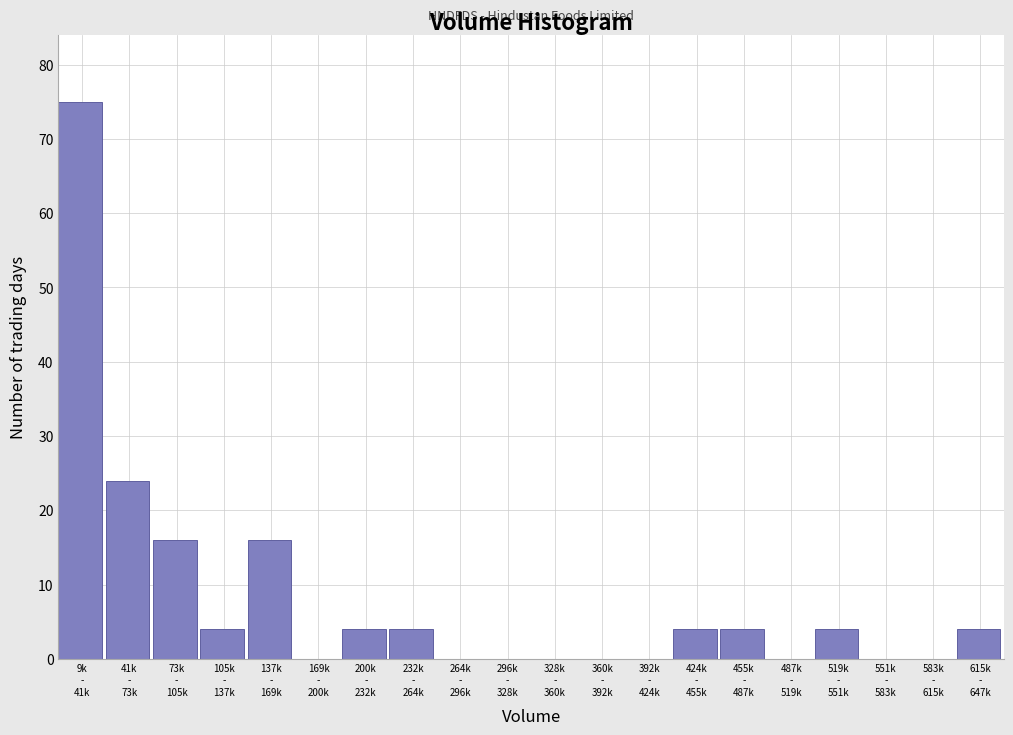

What is the maximum value shown in the chart?

75